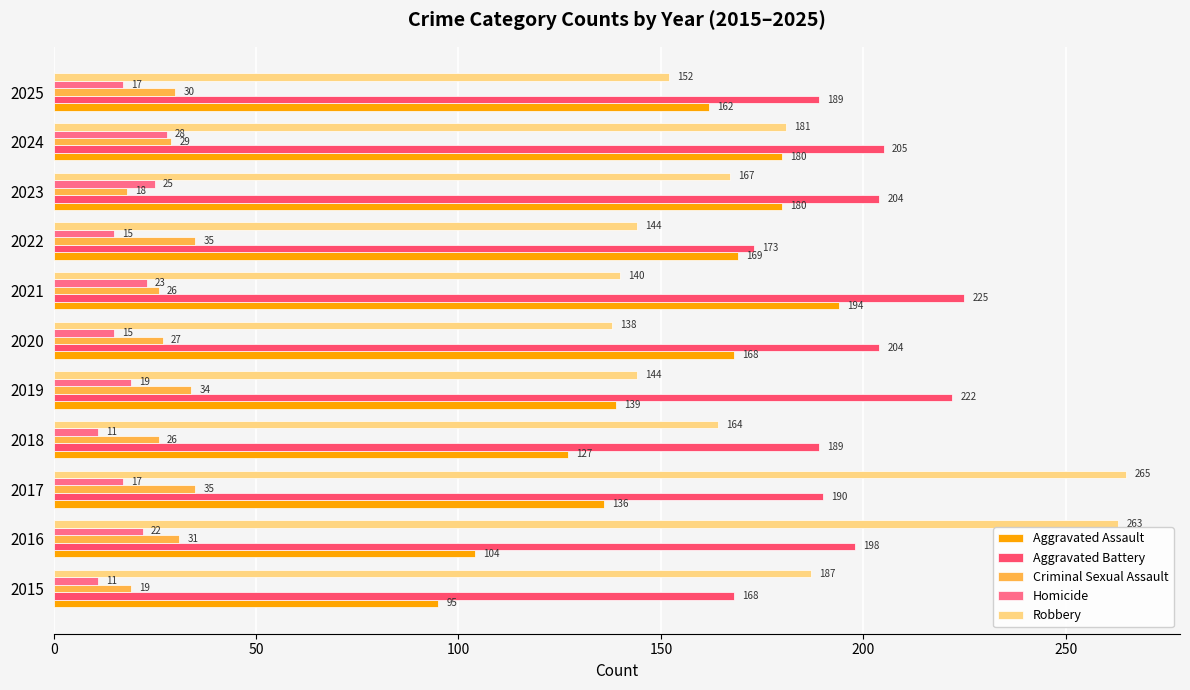

Which series has the largest range (max minus min)?

Robbery